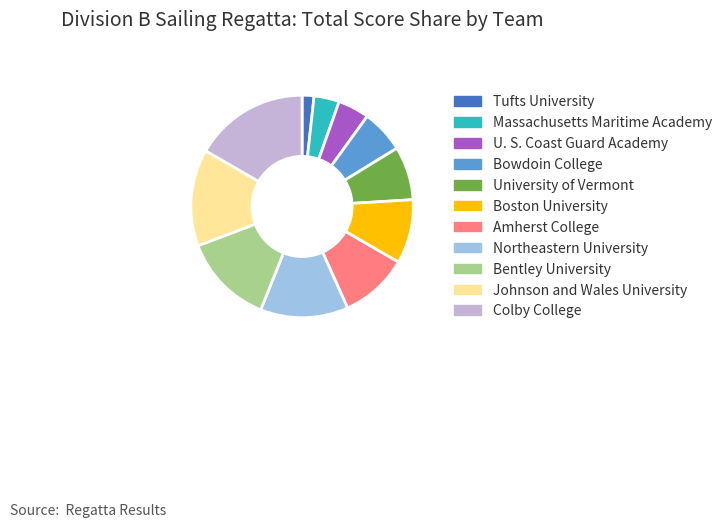

True or false: Bentley University accounts for 13% of the total.

True